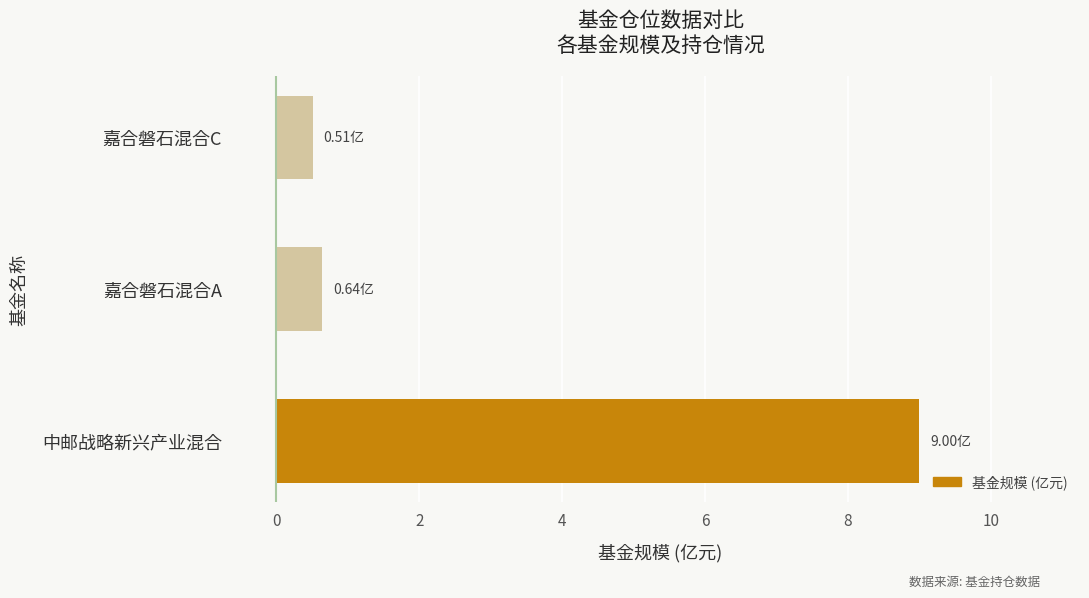

Rank the categories by value from lowest to highest.

嘉合磐石混合C, 嘉合磐石混合A, 中邮战略新兴产业混合